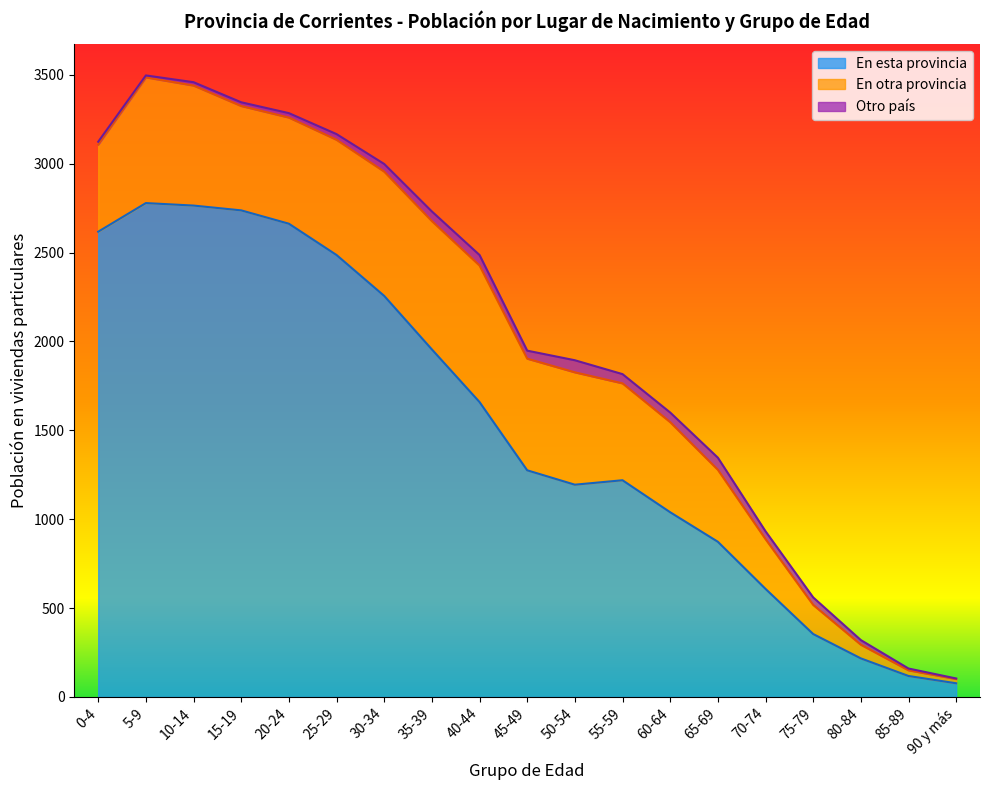

Reading left to right, list all the values displayed in this chart.

En esta provincia: 0-4=2617	5-9=2778	10-14=2764	15-19=2737	20-24=2662	25-29=2486	30-34=2256	35-39=1955	40-44=1659	45-49=1275	50-54=1194	55-59=1219	60-64=1039	65-69=873	70-74=608	75-79=354	80-84=217	85-89=118	90 y más=77
En otra provincia: 0-4=490	5-9=707	10-14=675	15-19=587	20-24=597	25-29=648	30-34=699	35-39=722	40-44=768	45-49=628	50-54=632	55-59=545	60-64=507	65-69=405	70-74=280	75-79=164	80-84=77	85-89=32	90 y más=24
Otro país: 0-4=16	5-9=11	10-14=19	15-19=21	20-24=25	25-29=32	30-34=43	35-39=54	40-44=59	45-49=45	50-54=68	55-59=52	60-64=54	65-69=68	70-74=44	75-79=42	80-84=26	85-89=10	90 y más=3